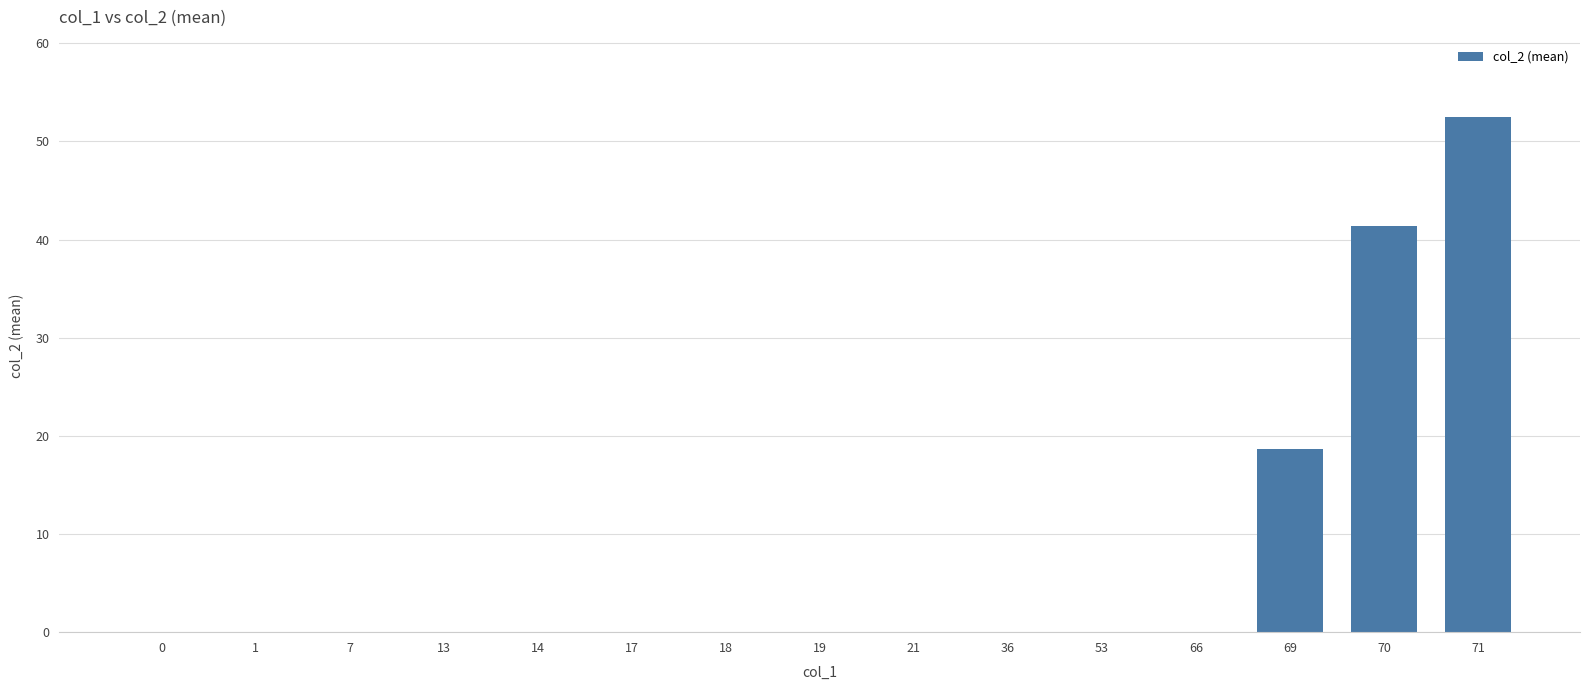

Count the number of categories in the chart.

15